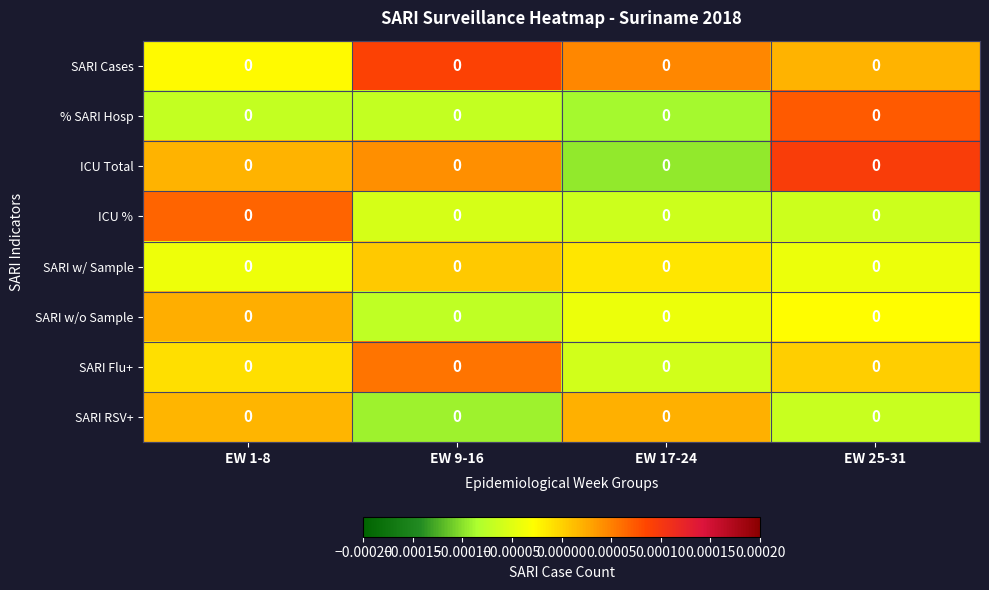

How many data points in % SARI Hosp are less than 0?

3